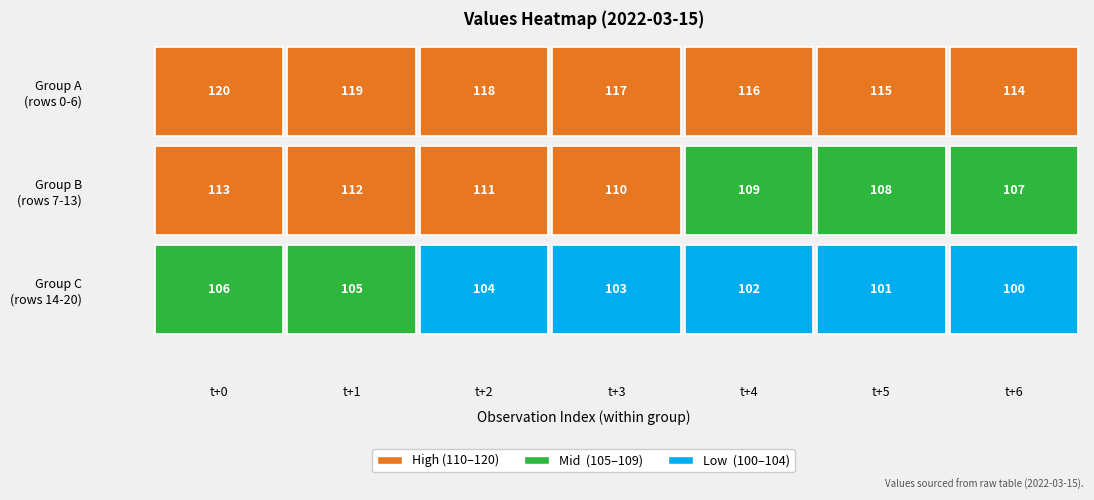

Reading right to left, transcribe all the data shown in this chart.

20=100	19=101	18=102	17=103	16=104	15=105	14=106	13=107	12=108	11=109	10=110	9=111	8=112	7=113	6=114	5=115	4=116	3=117	2=118	1=119	0=120